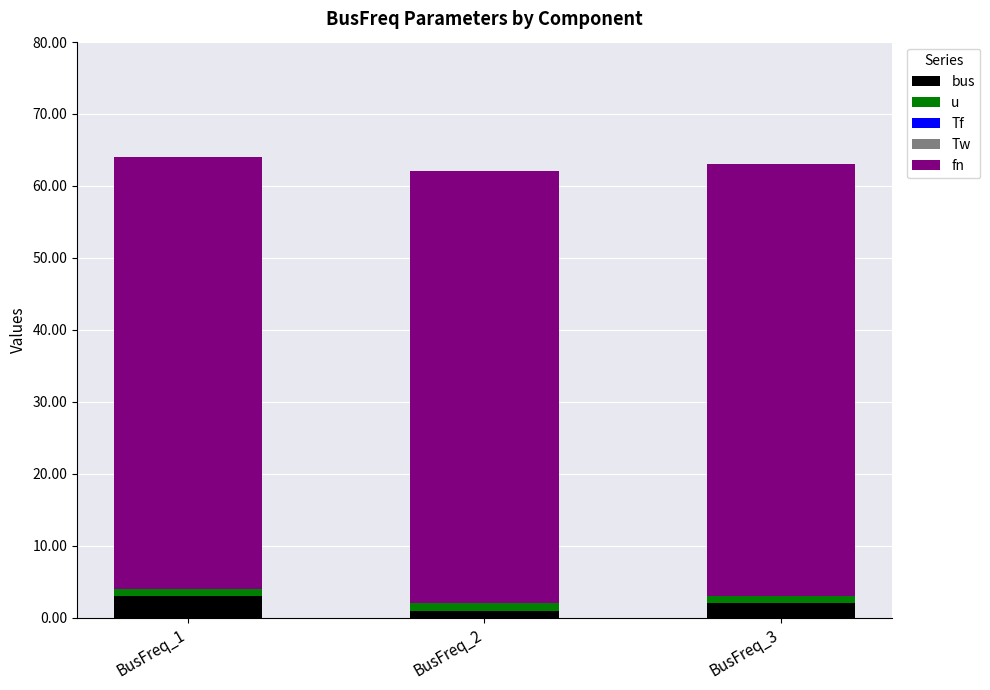

What is the sum of all bus values?

6.0